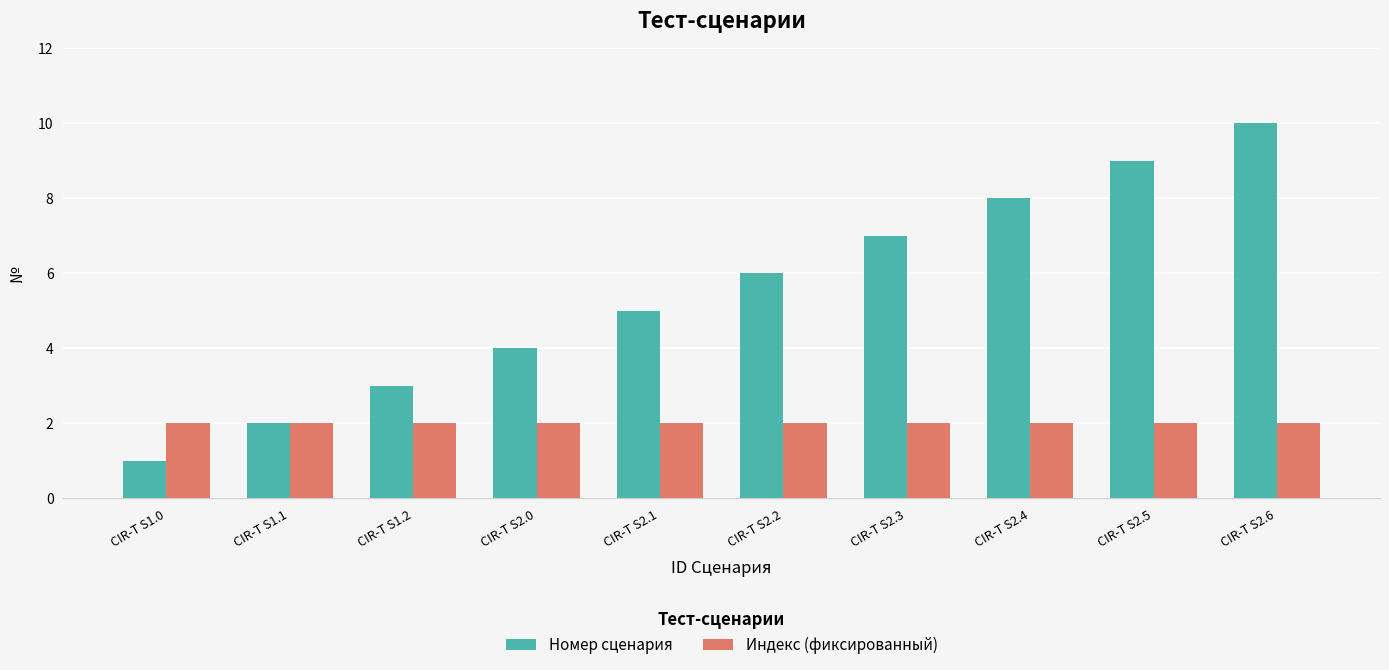

What position from the left is CIR-T S1.0?

1